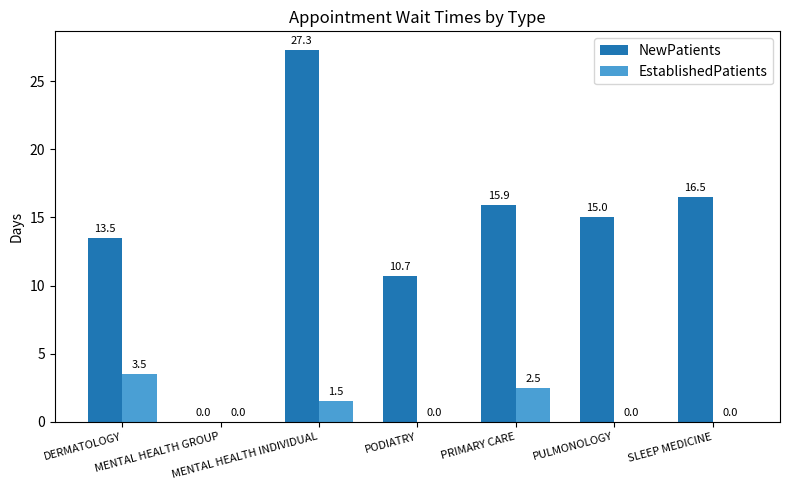

What is the sum of all EstablishedPatients values?

7.5